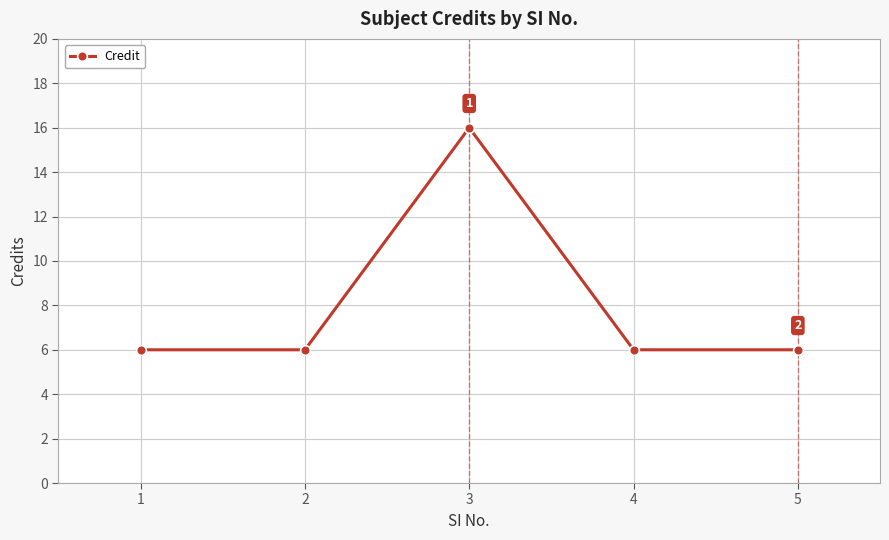

True or false: the data shows 10 at 5.

False